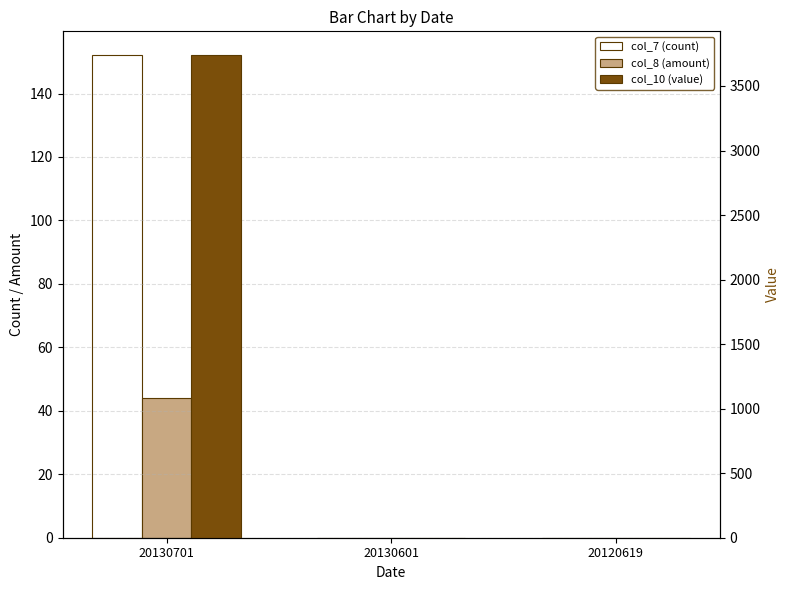

At 20130701, list the series in order from largest to smallest.

col_10 (value), col_7 (count), col_8 (amount)